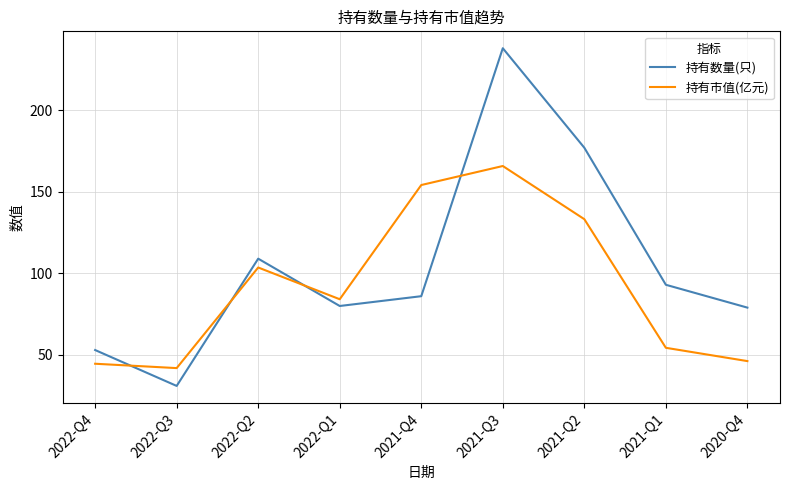

How many times do 持有市值(亿元) and 持有数量(只) cross each other?

4